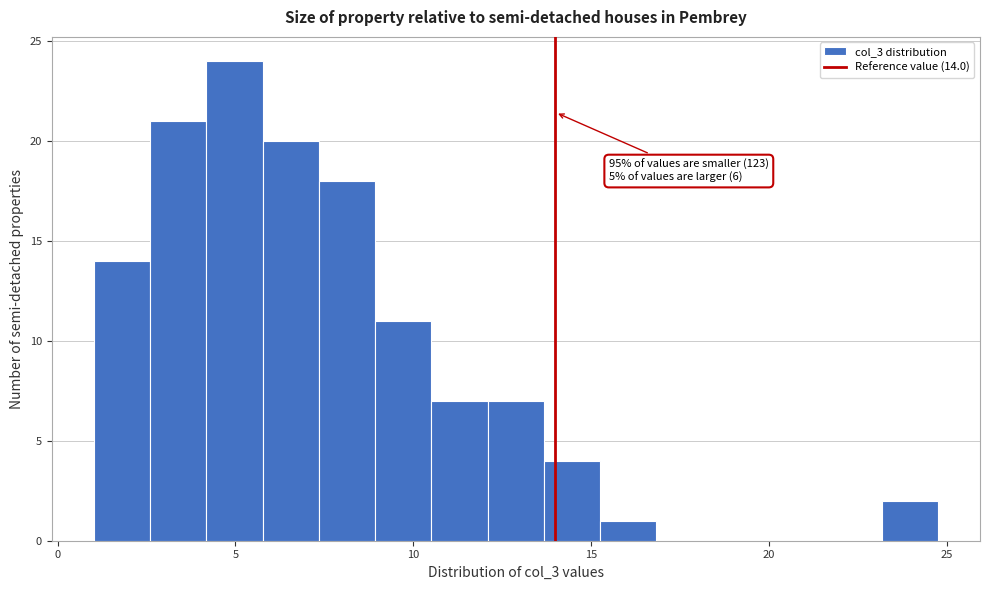

Around what value on the x-axis is the tallest bar? Give the approximate position of its centre, as read against the axis.

5.0